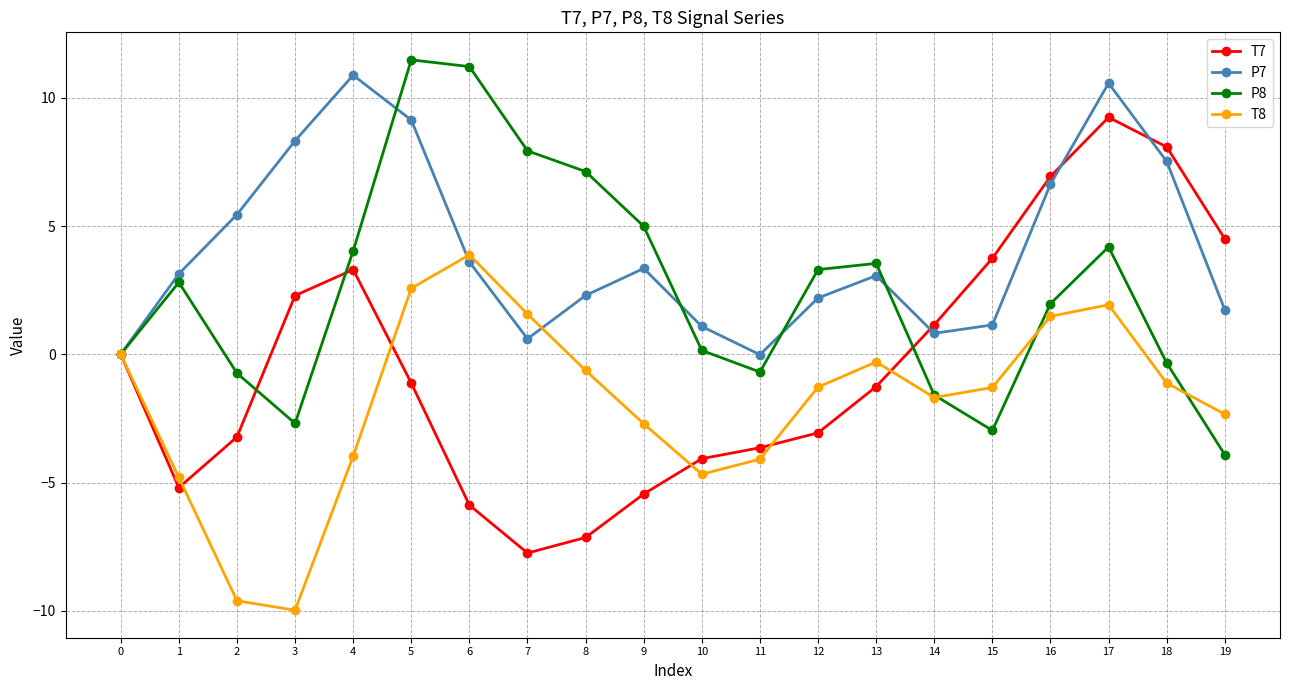

Where is the first local minimum for P7?

7